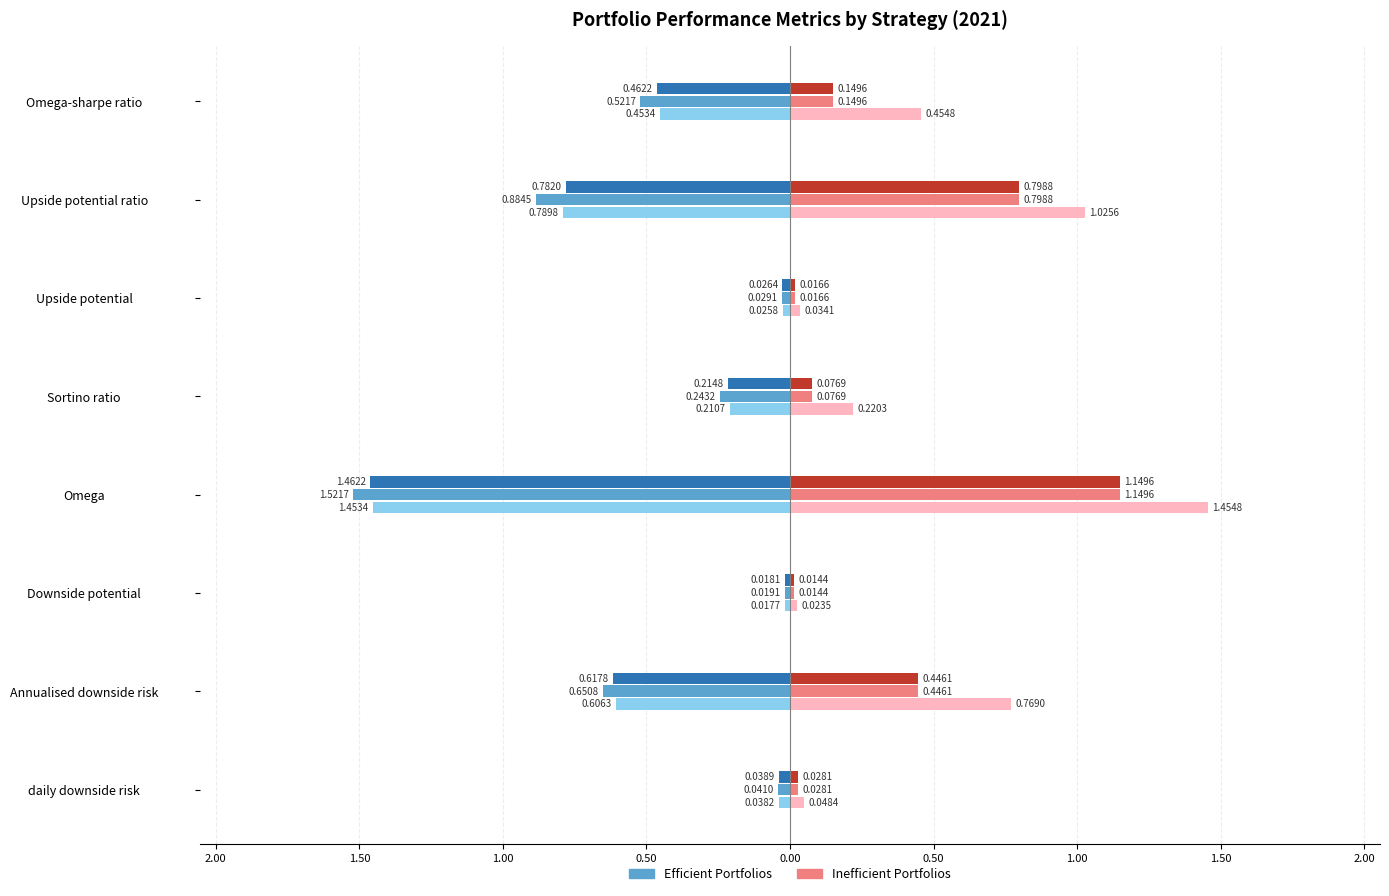

The value of MVP_Ineffic_2021 at Upside potential is 0.1. True or false?

False